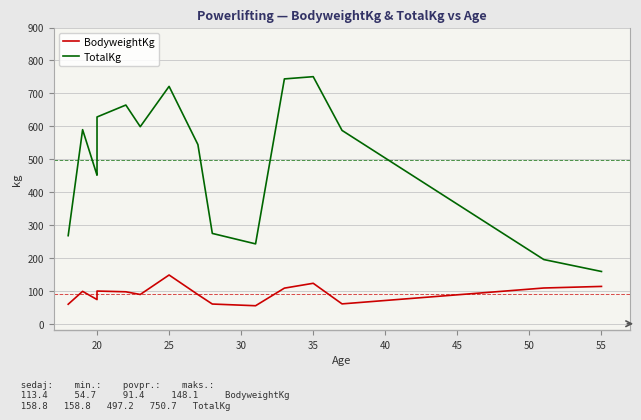

Reading right to left, what are all the values shown in this chart?

BodyweightKg: 113.4	108.6	60.3	122.9	108.2	54.7	59.9	88.6	148.1	88.9	88.9	97.1	99.3	89.4	85.3	73.5	98.4	59.2
TotalKg: 158.8	195.0	587.4	750.7	743.9	242.7	274.4	544.3	721.2	598.7	598.7	664.5	628.2	476.3	455.9	451.3	589.7	267.6